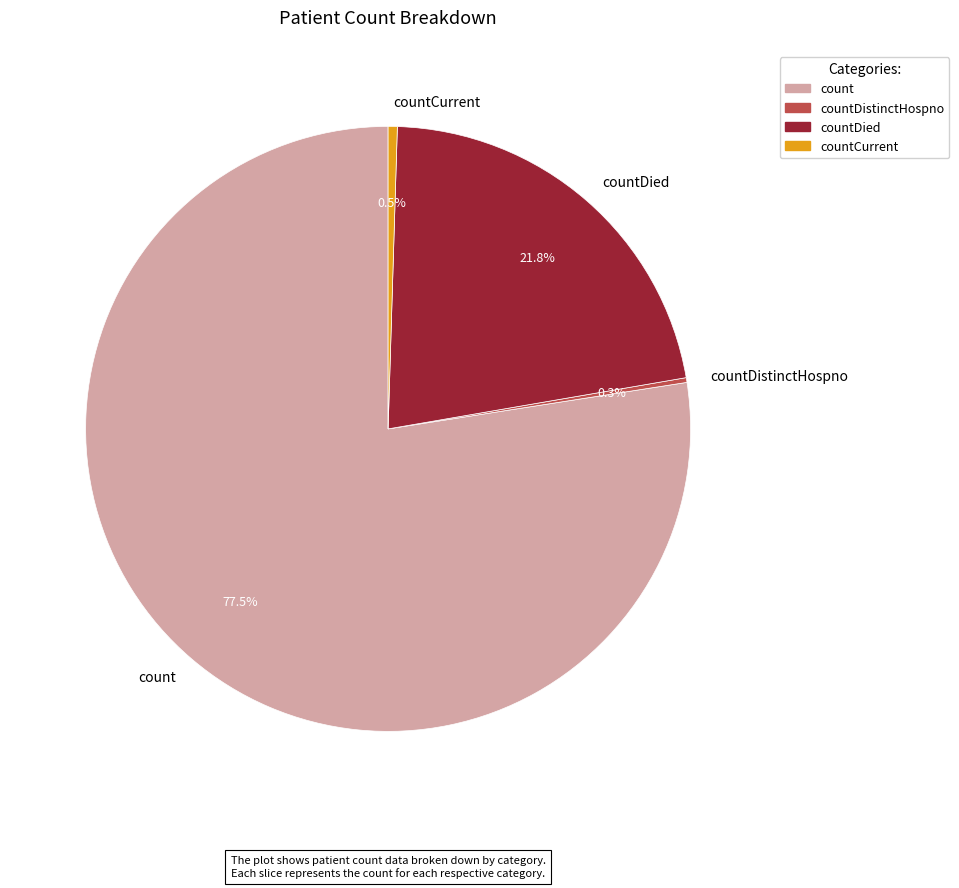

True or false: countDied accounts for 29% of the total.

False